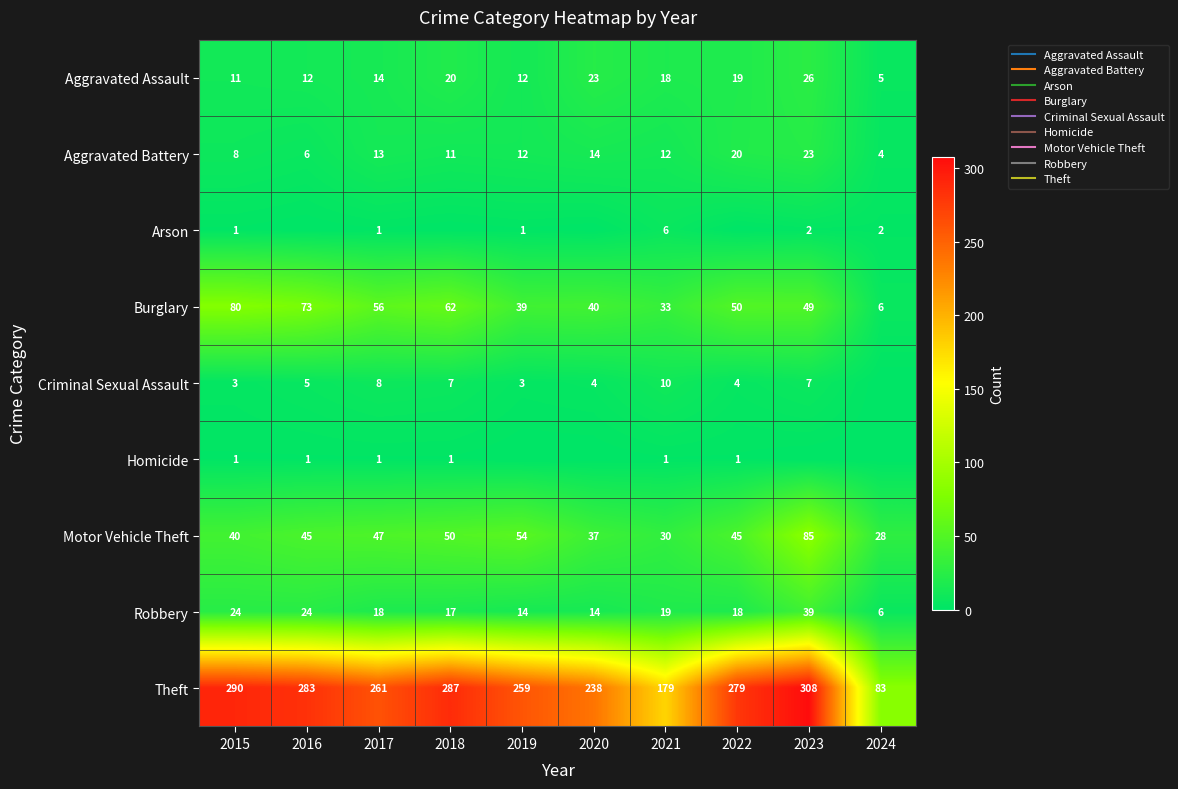

At which label does Aggravated Battery first exceed 12?

2017